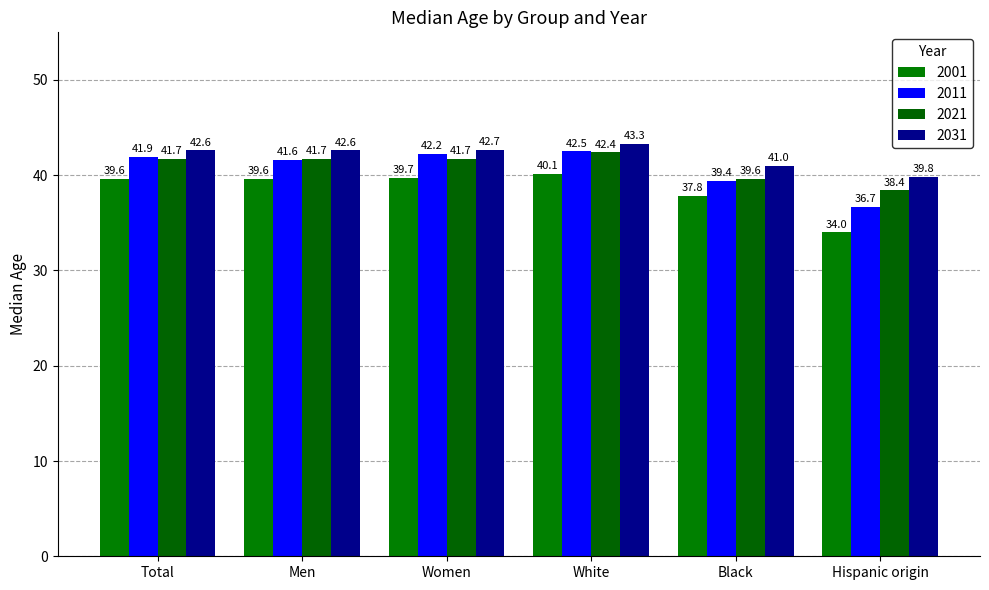

Which series has the largest range (max minus min)?

2001